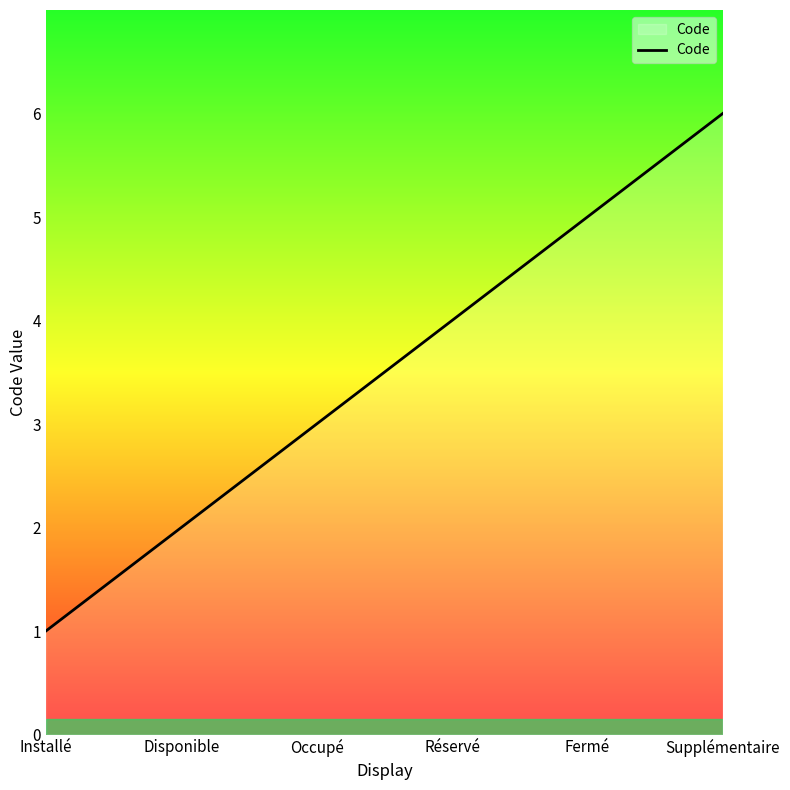

Rank the categories by value from lowest to highest.

Installé, Disponible, Occupé, Réservé, Fermé, Supplémentaire